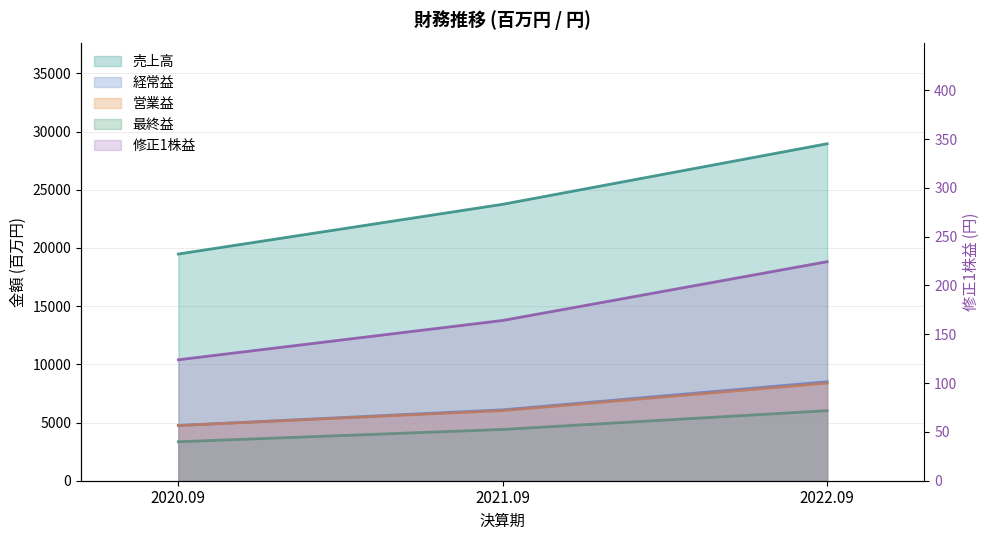

How many data points in 営業益 are above 6024?

1